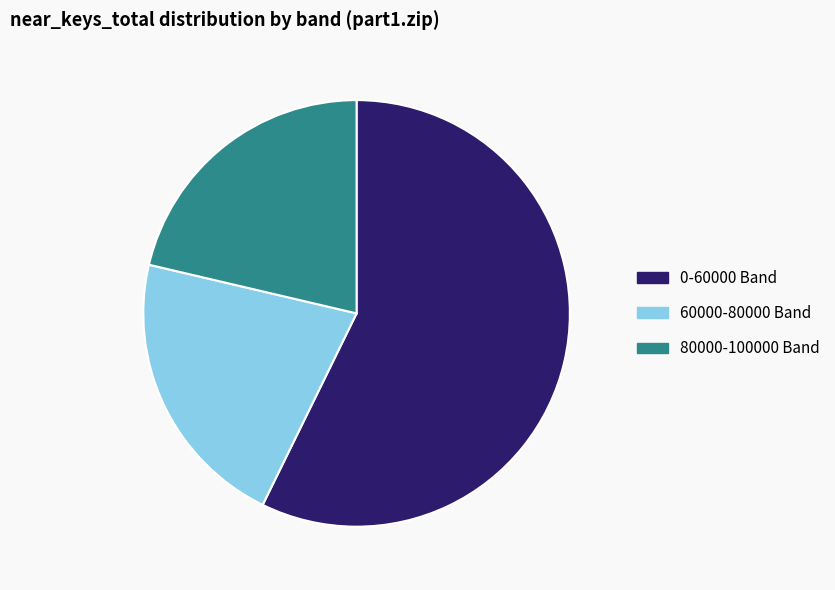

Does 80000-100000 Band represent more than half of the total?

No